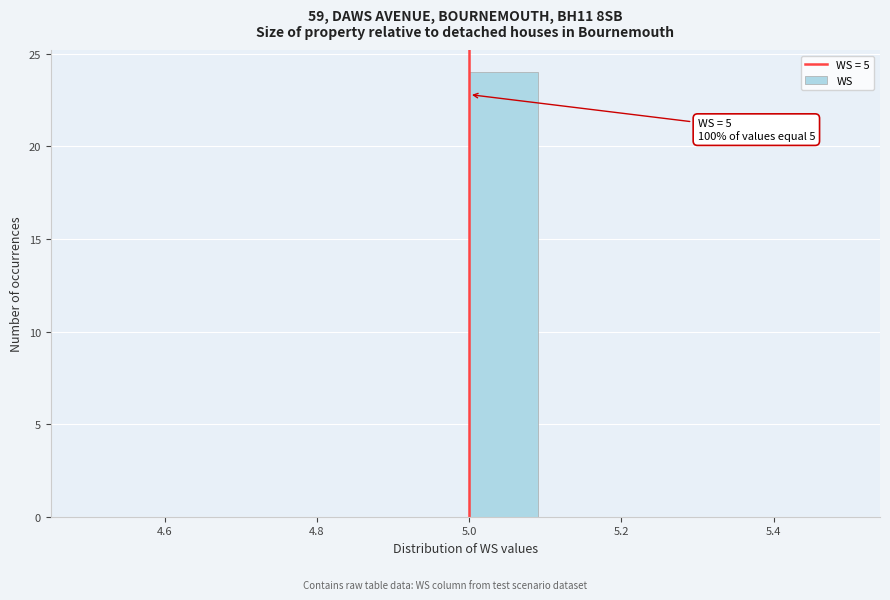

Which range on the x-axis has the tallest bar?

5.0 to 5.1